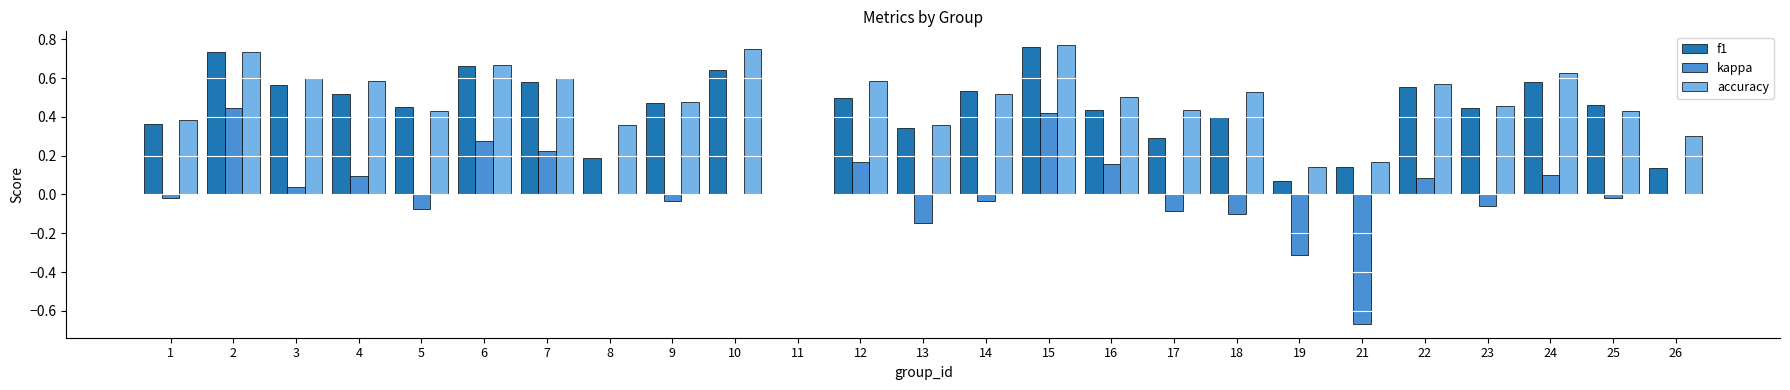

The f1 series shows 0.6 at 7. True or false?

True